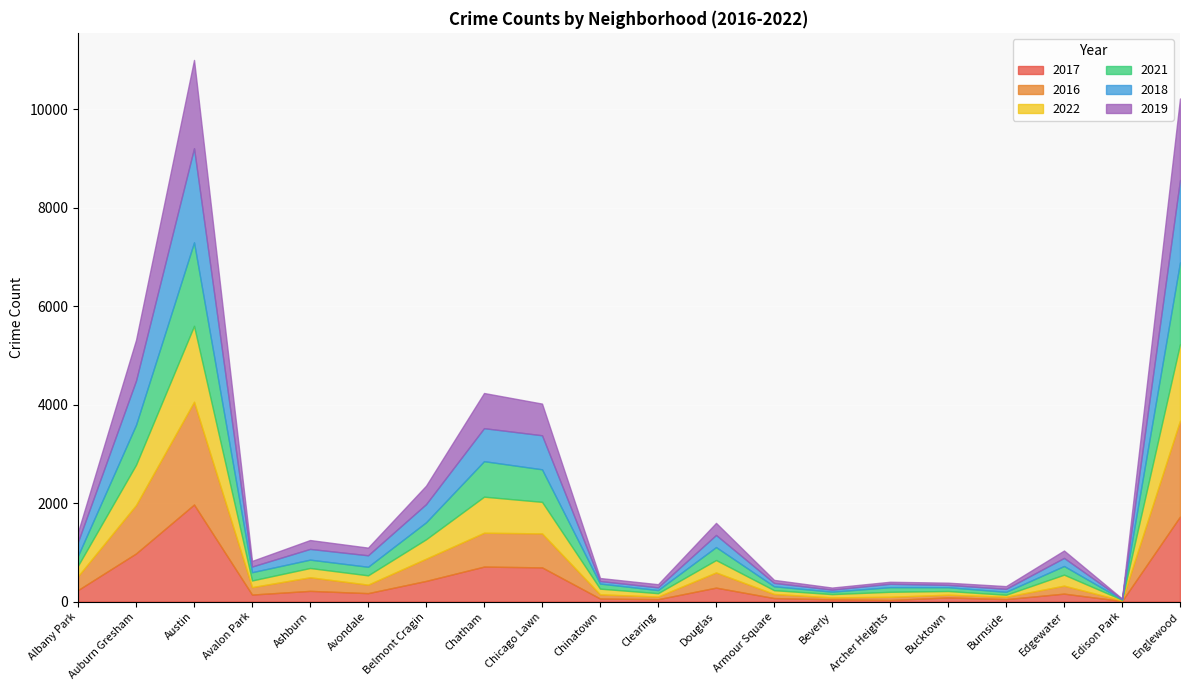

Is the value of 2019 at Edison Park greater than the value of 2021 at Belmont Cragin?

No